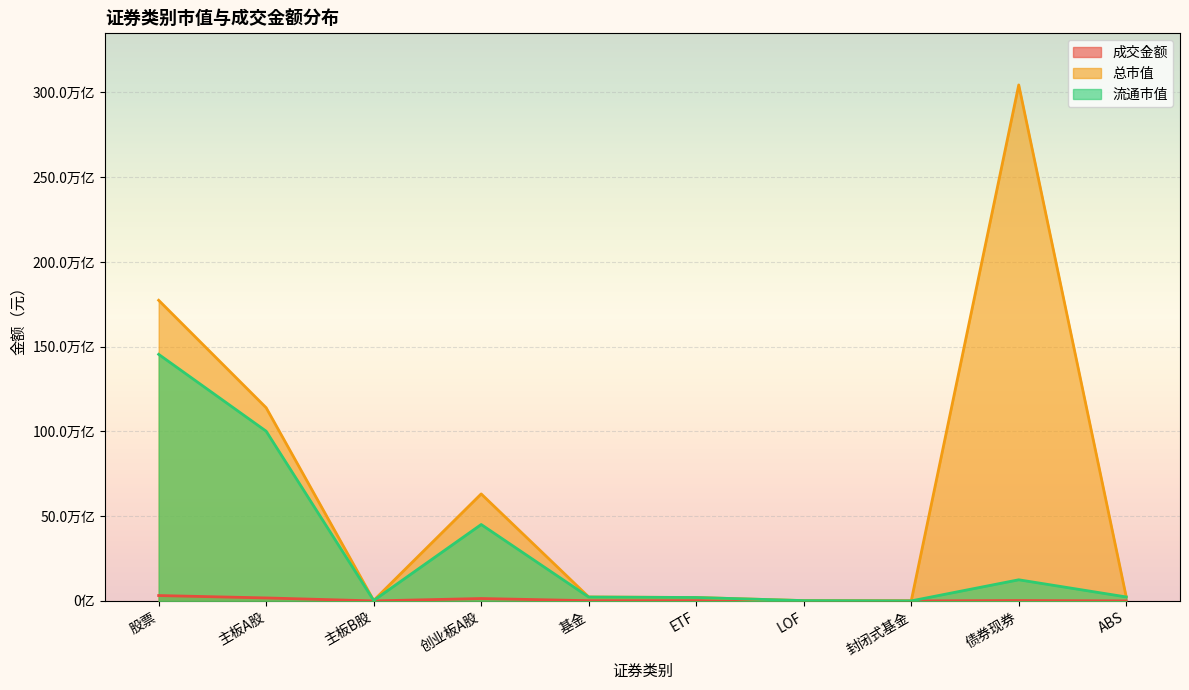

The 总市值 series shows 21670767234339.1 at 创业板A股. True or false?

False